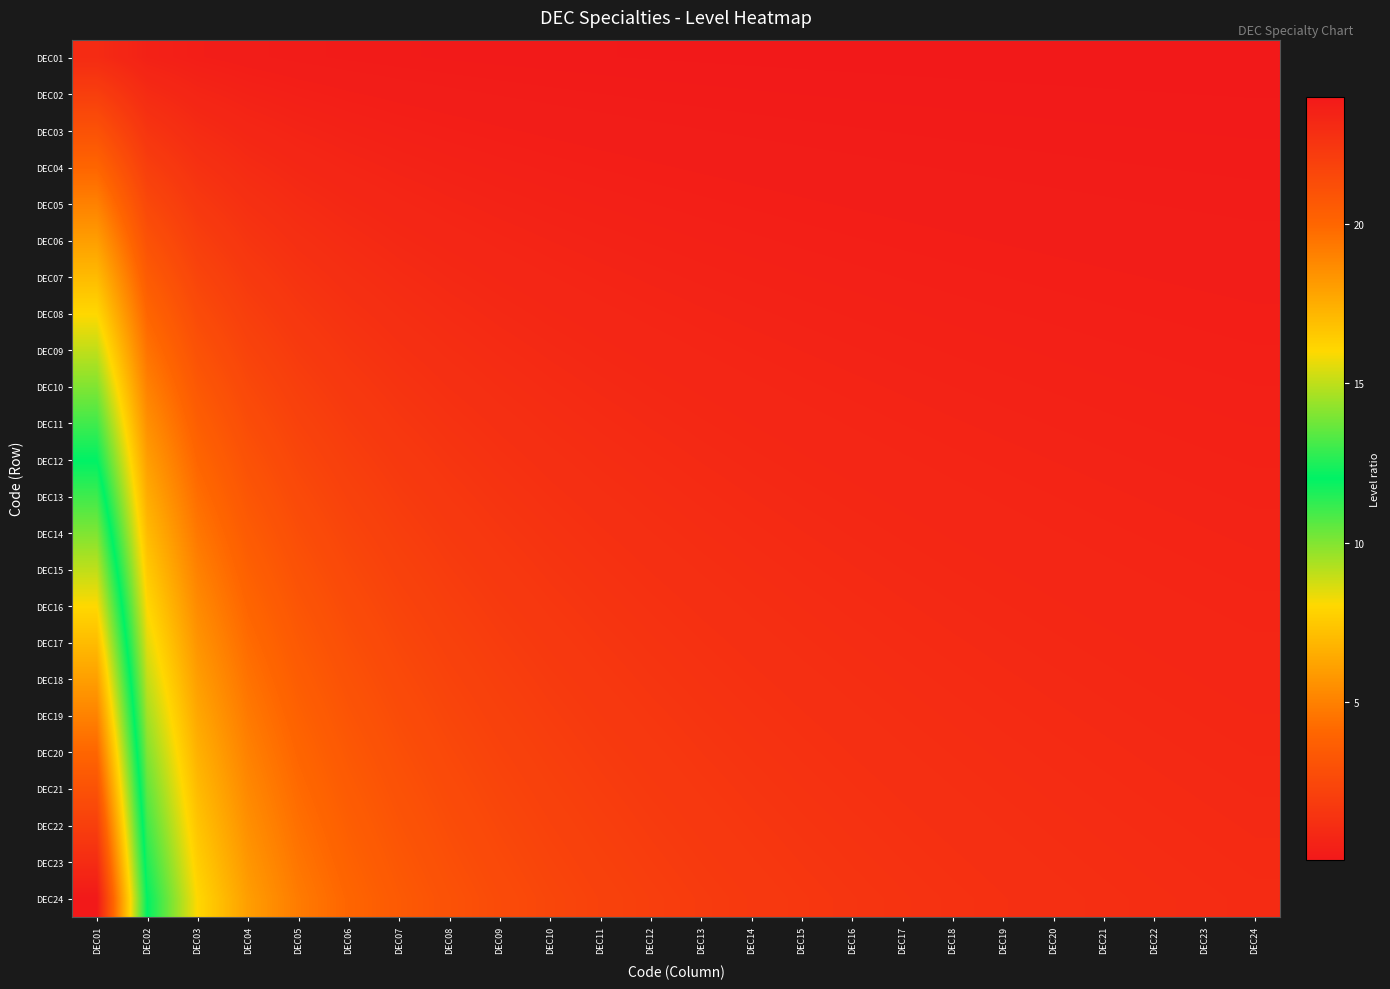

Reading left to right, list all the values displayed in this chart.

DEC01: DEC01=1.0	DEC02=0.5	DEC03=0.3	DEC04=0.2	DEC05=0.2	DEC06=0.2	DEC07=0.1	DEC08=0.1	DEC09=0.1	DEC10=0.1	DEC11=0.1	DEC12=0.1	DEC13=0.1	DEC14=0.1	DEC15=0.1	DEC16=0.1	DEC17=0.1	DEC18=0.1	DEC19=0.1	DEC20=0.1	DEC21=0.0	DEC22=0.0	DEC23=0.0	DEC24=0.0
DEC02: DEC01=2.0	DEC02=1.0	DEC03=0.7	DEC04=0.5	DEC05=0.4	DEC06=0.3	DEC07=0.3	DEC08=0.2	DEC09=0.2	DEC10=0.2	DEC11=0.2	DEC12=0.2	DEC13=0.2	DEC14=0.1	DEC15=0.1	DEC16=0.1	DEC17=0.1	DEC18=0.1	DEC19=0.1	DEC20=0.1	DEC21=0.1	DEC22=0.1	DEC23=0.1	DEC24=0.1
DEC03: DEC01=3.0	DEC02=1.5	DEC03=1.0	DEC04=0.8	DEC05=0.6	DEC06=0.5	DEC07=0.4	DEC08=0.4	DEC09=0.3	DEC10=0.3	DEC11=0.3	DEC12=0.2	DEC13=0.2	DEC14=0.2	DEC15=0.2	DEC16=0.2	DEC17=0.2	DEC18=0.2	DEC19=0.2	DEC20=0.1	DEC21=0.1	DEC22=0.1	DEC23=0.1	DEC24=0.1
DEC04: DEC01=4.0	DEC02=2.0	DEC03=1.3	DEC04=1.0	DEC05=0.8	DEC06=0.7	DEC07=0.6	DEC08=0.5	DEC09=0.4	DEC10=0.4	DEC11=0.4	DEC12=0.3	DEC13=0.3	DEC14=0.3	DEC15=0.3	DEC16=0.2	DEC17=0.2	DEC18=0.2	DEC19=0.2	DEC20=0.2	DEC21=0.2	DEC22=0.2	DEC23=0.2	DEC24=0.2
DEC05: DEC01=5.0	DEC02=2.5	DEC03=1.7	DEC04=1.2	DEC05=1.0	DEC06=0.8	DEC07=0.7	DEC08=0.6	DEC09=0.6	DEC10=0.5	DEC11=0.5	DEC12=0.4	DEC13=0.4	DEC14=0.4	DEC15=0.3	DEC16=0.3	DEC17=0.3	DEC18=0.3	DEC19=0.3	DEC20=0.2	DEC21=0.2	DEC22=0.2	DEC23=0.2	DEC24=0.2
DEC06: DEC01=6.0	DEC02=3.0	DEC03=2.0	DEC04=1.5	DEC05=1.2	DEC06=1.0	DEC07=0.9	DEC08=0.8	DEC09=0.7	DEC10=0.6	DEC11=0.5	DEC12=0.5	DEC13=0.5	DEC14=0.4	DEC15=0.4	DEC16=0.4	DEC17=0.4	DEC18=0.3	DEC19=0.3	DEC20=0.3	DEC21=0.3	DEC22=0.3	DEC23=0.3	DEC24=0.2
DEC07: DEC01=7.0	DEC02=3.5	DEC03=2.3	DEC04=1.8	DEC05=1.4	DEC06=1.2	DEC07=1.0	DEC08=0.9	DEC09=0.8	DEC10=0.7	DEC11=0.6	DEC12=0.6	DEC13=0.5	DEC14=0.5	DEC15=0.5	DEC16=0.4	DEC17=0.4	DEC18=0.4	DEC19=0.4	DEC20=0.3	DEC21=0.3	DEC22=0.3	DEC23=0.3	DEC24=0.3
DEC08: DEC01=8.0	DEC02=4.0	DEC03=2.7	DEC04=2.0	DEC05=1.6	DEC06=1.3	DEC07=1.1	DEC08=1.0	DEC09=0.9	DEC10=0.8	DEC11=0.7	DEC12=0.7	DEC13=0.6	DEC14=0.6	DEC15=0.5	DEC16=0.5	DEC17=0.5	DEC18=0.4	DEC19=0.4	DEC20=0.4	DEC21=0.4	DEC22=0.4	DEC23=0.3	DEC24=0.3
DEC09: DEC01=9.0	DEC02=4.5	DEC03=3.0	DEC04=2.2	DEC05=1.8	DEC06=1.5	DEC07=1.3	DEC08=1.1	DEC09=1.0	DEC10=0.9	DEC11=0.8	DEC12=0.8	DEC13=0.7	DEC14=0.6	DEC15=0.6	DEC16=0.6	DEC17=0.5	DEC18=0.5	DEC19=0.5	DEC20=0.5	DEC21=0.4	DEC22=0.4	DEC23=0.4	DEC24=0.4
DEC10: DEC01=10.0	DEC02=5.0	DEC03=3.3	DEC04=2.5	DEC05=2.0	DEC06=1.7	DEC07=1.4	DEC08=1.2	DEC09=1.1	DEC10=1.0	DEC11=0.9	DEC12=0.8	DEC13=0.8	DEC14=0.7	DEC15=0.7	DEC16=0.6	DEC17=0.6	DEC18=0.6	DEC19=0.5	DEC20=0.5	DEC21=0.5	DEC22=0.5	DEC23=0.4	DEC24=0.4
DEC11: DEC01=11.0	DEC02=5.5	DEC03=3.7	DEC04=2.8	DEC05=2.2	DEC06=1.8	DEC07=1.6	DEC08=1.4	DEC09=1.2	DEC10=1.1	DEC11=1.0	DEC12=0.9	DEC13=0.8	DEC14=0.8	DEC15=0.7	DEC16=0.7	DEC17=0.6	DEC18=0.6	DEC19=0.6	DEC20=0.6	DEC21=0.5	DEC22=0.5	DEC23=0.5	DEC24=0.5
DEC12: DEC01=12.0	DEC02=6.0	DEC03=4.0	DEC04=3.0	DEC05=2.4	DEC06=2.0	DEC07=1.7	DEC08=1.5	DEC09=1.3	DEC10=1.2	DEC11=1.1	DEC12=1.0	DEC13=0.9	DEC14=0.9	DEC15=0.8	DEC16=0.8	DEC17=0.7	DEC18=0.7	DEC19=0.6	DEC20=0.6	DEC21=0.6	DEC22=0.5	DEC23=0.5	DEC24=0.5
DEC13: DEC01=13.0	DEC02=6.5	DEC03=4.3	DEC04=3.2	DEC05=2.6	DEC06=2.2	DEC07=1.9	DEC08=1.6	DEC09=1.4	DEC10=1.3	DEC11=1.2	DEC12=1.1	DEC13=1.0	DEC14=0.9	DEC15=0.9	DEC16=0.8	DEC17=0.8	DEC18=0.7	DEC19=0.7	DEC20=0.7	DEC21=0.6	DEC22=0.6	DEC23=0.6	DEC24=0.5
DEC14: DEC01=14.0	DEC02=7.0	DEC03=4.7	DEC04=3.5	DEC05=2.8	DEC06=2.3	DEC07=2.0	DEC08=1.8	DEC09=1.6	DEC10=1.4	DEC11=1.3	DEC12=1.2	DEC13=1.1	DEC14=1.0	DEC15=0.9	DEC16=0.9	DEC17=0.8	DEC18=0.8	DEC19=0.7	DEC20=0.7	DEC21=0.7	DEC22=0.6	DEC23=0.6	DEC24=0.6
DEC15: DEC01=15.0	DEC02=7.5	DEC03=5.0	DEC04=3.8	DEC05=3.0	DEC06=2.5	DEC07=2.1	DEC08=1.9	DEC09=1.7	DEC10=1.5	DEC11=1.4	DEC12=1.2	DEC13=1.2	DEC14=1.1	DEC15=1.0	DEC16=0.9	DEC17=0.9	DEC18=0.8	DEC19=0.8	DEC20=0.8	DEC21=0.7	DEC22=0.7	DEC23=0.7	DEC24=0.6
DEC16: DEC01=16.0	DEC02=8.0	DEC03=5.3	DEC04=4.0	DEC05=3.2	DEC06=2.7	DEC07=2.3	DEC08=2.0	DEC09=1.8	DEC10=1.6	DEC11=1.5	DEC12=1.3	DEC13=1.2	DEC14=1.1	DEC15=1.1	DEC16=1.0	DEC17=0.9	DEC18=0.9	DEC19=0.8	DEC20=0.8	DEC21=0.8	DEC22=0.7	DEC23=0.7	DEC24=0.7
DEC17: DEC01=17.0	DEC02=8.5	DEC03=5.7	DEC04=4.2	DEC05=3.4	DEC06=2.8	DEC07=2.4	DEC08=2.1	DEC09=1.9	DEC10=1.7	DEC11=1.5	DEC12=1.4	DEC13=1.3	DEC14=1.2	DEC15=1.1	DEC16=1.1	DEC17=1.0	DEC18=0.9	DEC19=0.9	DEC20=0.8	DEC21=0.8	DEC22=0.8	DEC23=0.7	DEC24=0.7
DEC18: DEC01=18.0	DEC02=9.0	DEC03=6.0	DEC04=4.5	DEC05=3.6	DEC06=3.0	DEC07=2.6	DEC08=2.2	DEC09=2.0	DEC10=1.8	DEC11=1.6	DEC12=1.5	DEC13=1.4	DEC14=1.3	DEC15=1.2	DEC16=1.1	DEC17=1.1	DEC18=1.0	DEC19=0.9	DEC20=0.9	DEC21=0.9	DEC22=0.8	DEC23=0.8	DEC24=0.8
DEC19: DEC01=19.0	DEC02=9.5	DEC03=6.3	DEC04=4.8	DEC05=3.8	DEC06=3.2	DEC07=2.7	DEC08=2.4	DEC09=2.1	DEC10=1.9	DEC11=1.7	DEC12=1.6	DEC13=1.5	DEC14=1.4	DEC15=1.3	DEC16=1.2	DEC17=1.1	DEC18=1.1	DEC19=1.0	DEC20=0.9	DEC21=0.9	DEC22=0.9	DEC23=0.8	DEC24=0.8
DEC20: DEC01=20.0	DEC02=10.0	DEC03=6.7	DEC04=5.0	DEC05=4.0	DEC06=3.3	DEC07=2.9	DEC08=2.5	DEC09=2.2	DEC10=2.0	DEC11=1.8	DEC12=1.7	DEC13=1.5	DEC14=1.4	DEC15=1.3	DEC16=1.2	DEC17=1.2	DEC18=1.1	DEC19=1.1	DEC20=1.0	DEC21=1.0	DEC22=0.9	DEC23=0.9	DEC24=0.8
DEC21: DEC01=21.0	DEC02=10.5	DEC03=7.0	DEC04=5.2	DEC05=4.2	DEC06=3.5	DEC07=3.0	DEC08=2.6	DEC09=2.3	DEC10=2.1	DEC11=1.9	DEC12=1.8	DEC13=1.6	DEC14=1.5	DEC15=1.4	DEC16=1.3	DEC17=1.2	DEC18=1.2	DEC19=1.1	DEC20=1.1	DEC21=1.0	DEC22=1.0	DEC23=0.9	DEC24=0.9
DEC22: DEC01=22.0	DEC02=11.0	DEC03=7.3	DEC04=5.5	DEC05=4.4	DEC06=3.7	DEC07=3.1	DEC08=2.8	DEC09=2.4	DEC10=2.2	DEC11=2.0	DEC12=1.8	DEC13=1.7	DEC14=1.6	DEC15=1.5	DEC16=1.4	DEC17=1.3	DEC18=1.2	DEC19=1.2	DEC20=1.1	DEC21=1.0	DEC22=1.0	DEC23=1.0	DEC24=0.9
DEC23: DEC01=23.0	DEC02=11.5	DEC03=7.7	DEC04=5.8	DEC05=4.6	DEC06=3.8	DEC07=3.3	DEC08=2.9	DEC09=2.6	DEC10=2.3	DEC11=2.1	DEC12=1.9	DEC13=1.8	DEC14=1.6	DEC15=1.5	DEC16=1.4	DEC17=1.4	DEC18=1.3	DEC19=1.2	DEC20=1.1	DEC21=1.1	DEC22=1.0	DEC23=1.0	DEC24=1.0
DEC24: DEC01=24.0	DEC02=12.0	DEC03=8.0	DEC04=6.0	DEC05=4.8	DEC06=4.0	DEC07=3.4	DEC08=3.0	DEC09=2.7	DEC10=2.4	DEC11=2.2	DEC12=2.0	DEC13=1.8	DEC14=1.7	DEC15=1.6	DEC16=1.5	DEC17=1.4	DEC18=1.3	DEC19=1.3	DEC20=1.2	DEC21=1.1	DEC22=1.1	DEC23=1.0	DEC24=1.0